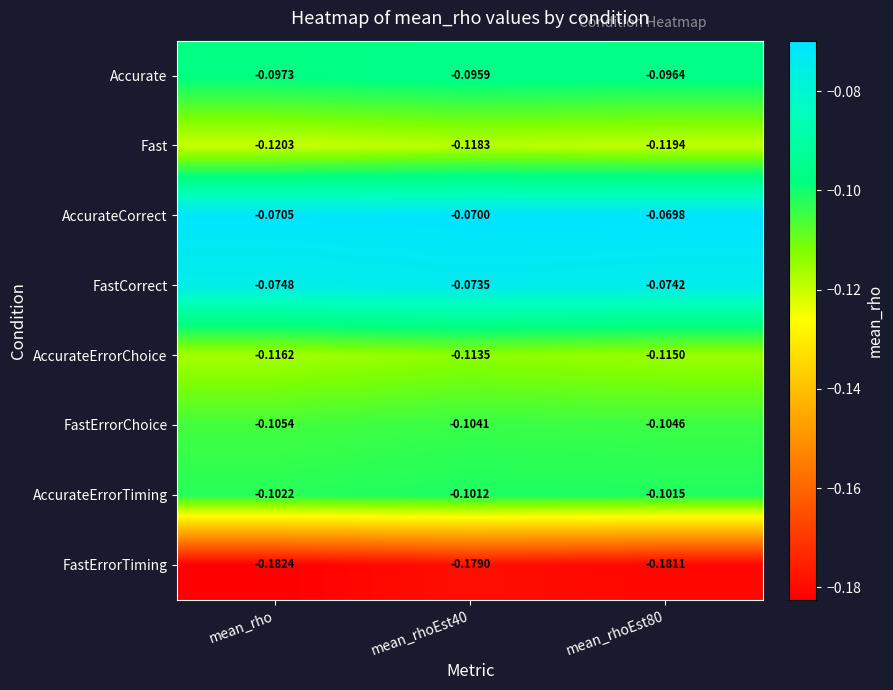

Rank the series at mean_rhoEst40 from lowest to highest value.

FastErrorTiming, Fast, AccurateErrorChoice, FastErrorChoice, AccurateErrorTiming, Accurate, FastCorrect, AccurateCorrect